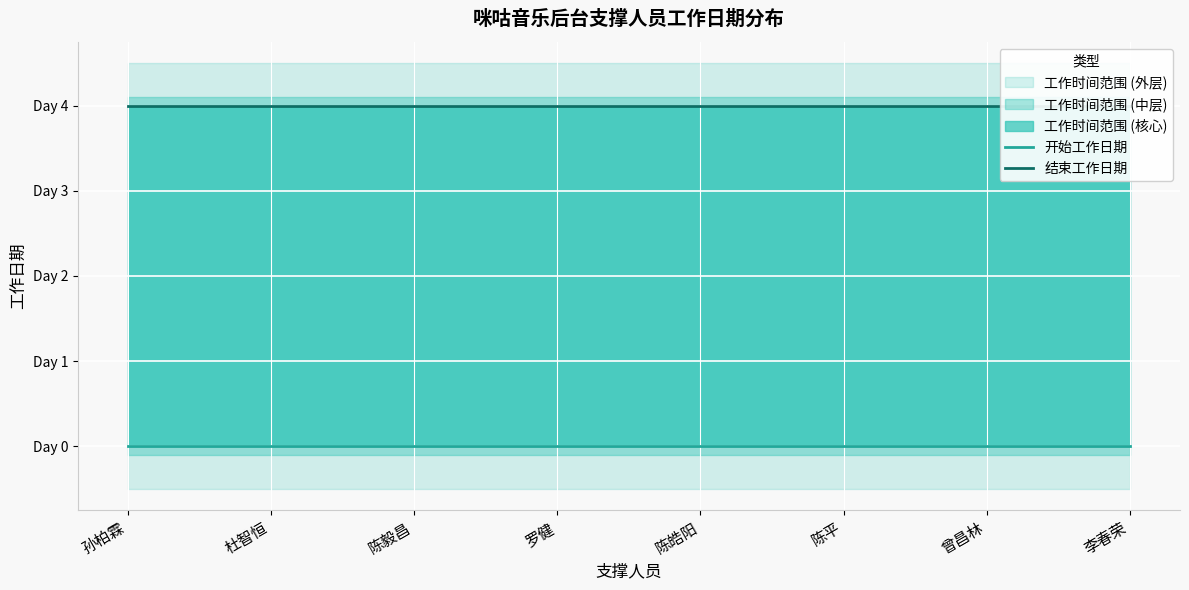

True or false: 开始工作日期 and 结束工作日期 cross at least once.

False